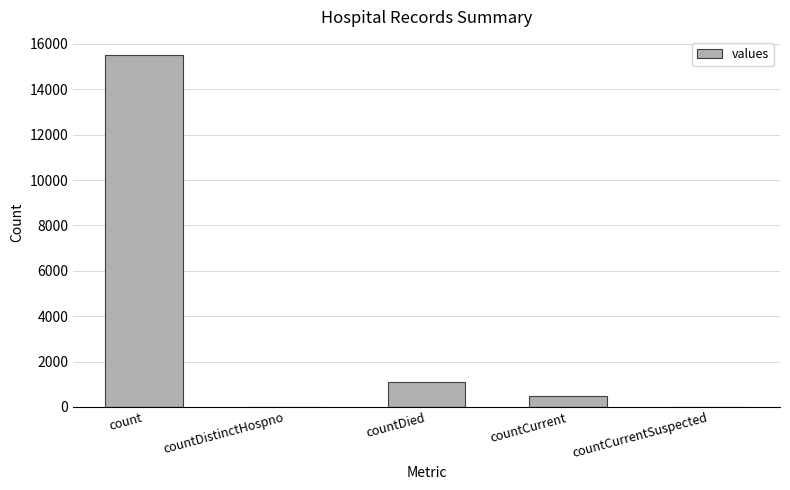

Where is the data nearest to the value 7766?

countDied